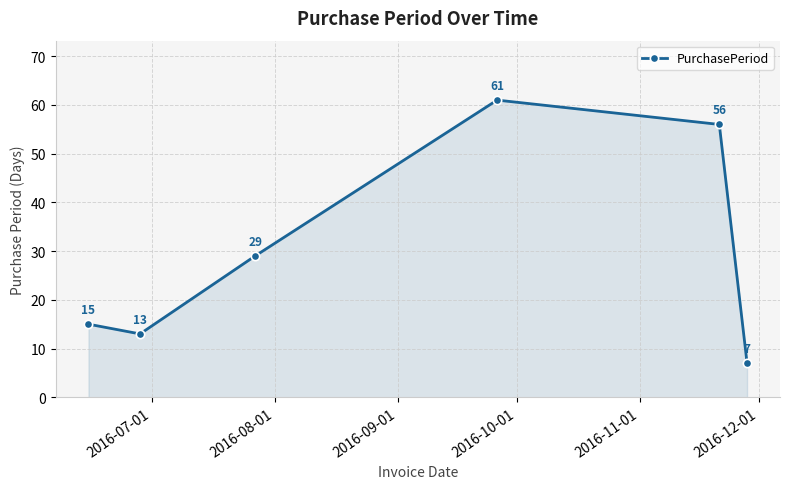

Reading left to right, extract all data points from this chart.

15	13	29	61	56	7